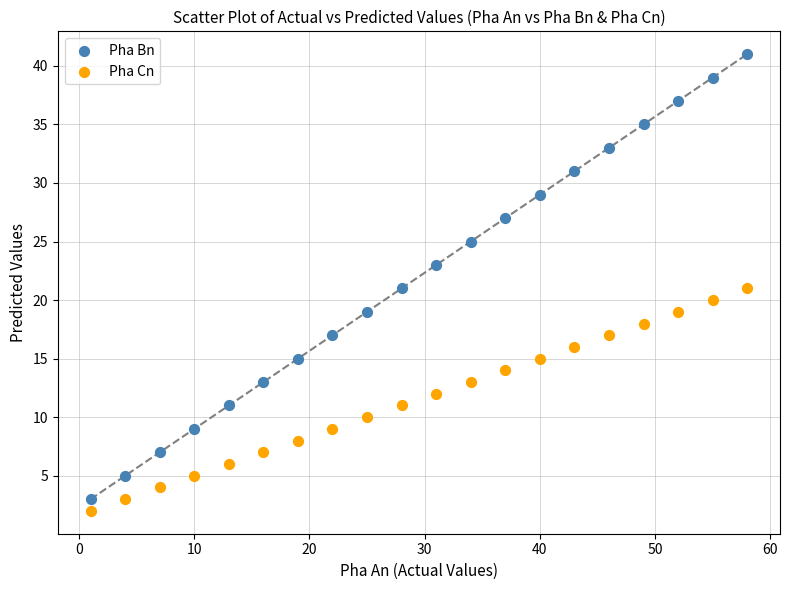

What is the X range (max minus min) for the scatter plot?

57